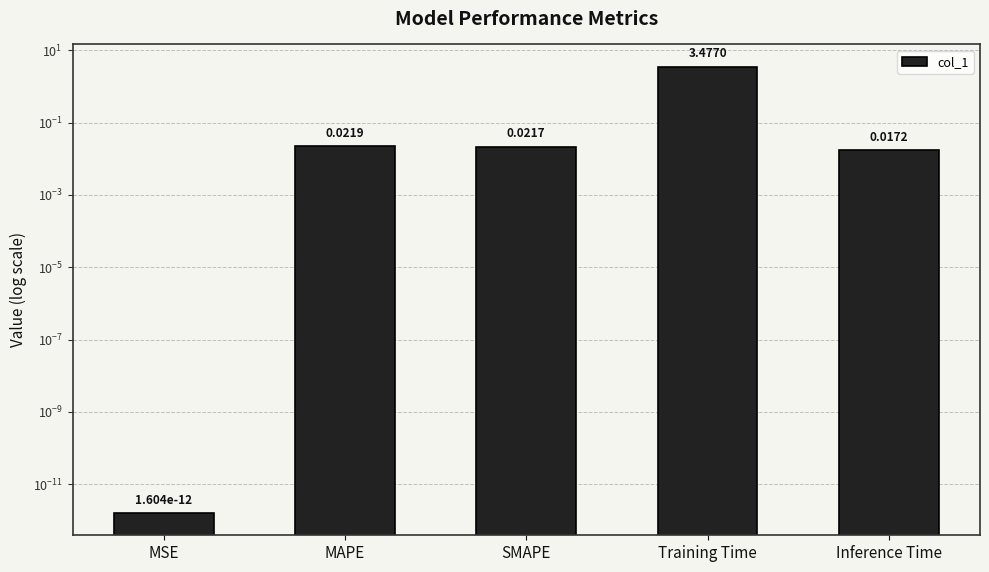

The value at Training Time is 1.6. True or false?

False